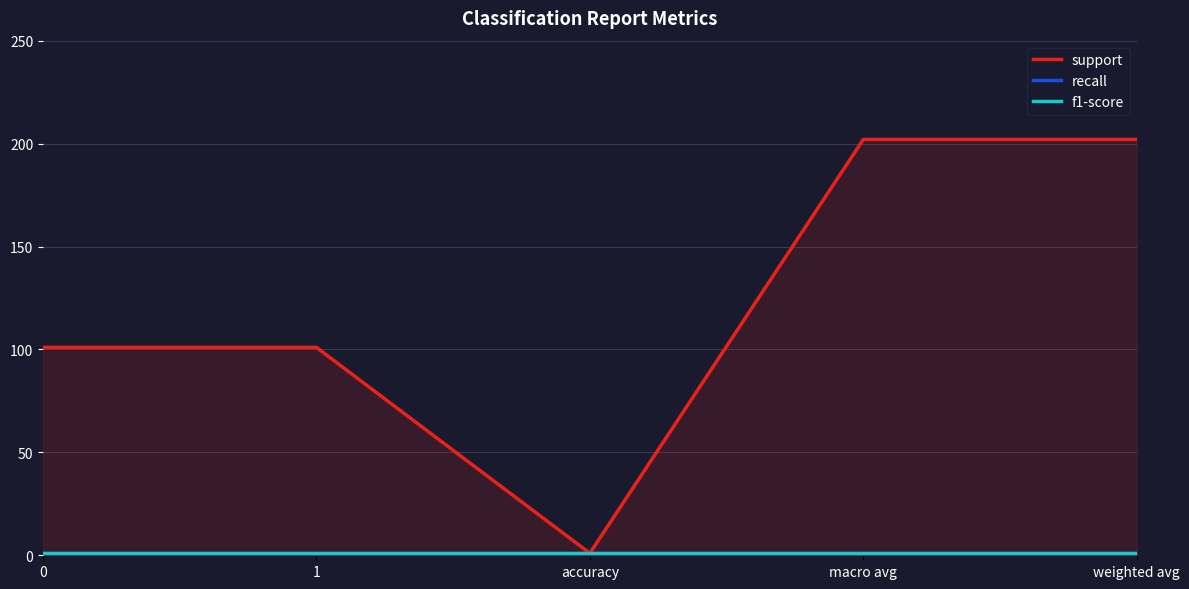

Is it true that f1-score equals 1 at accuracy?

True